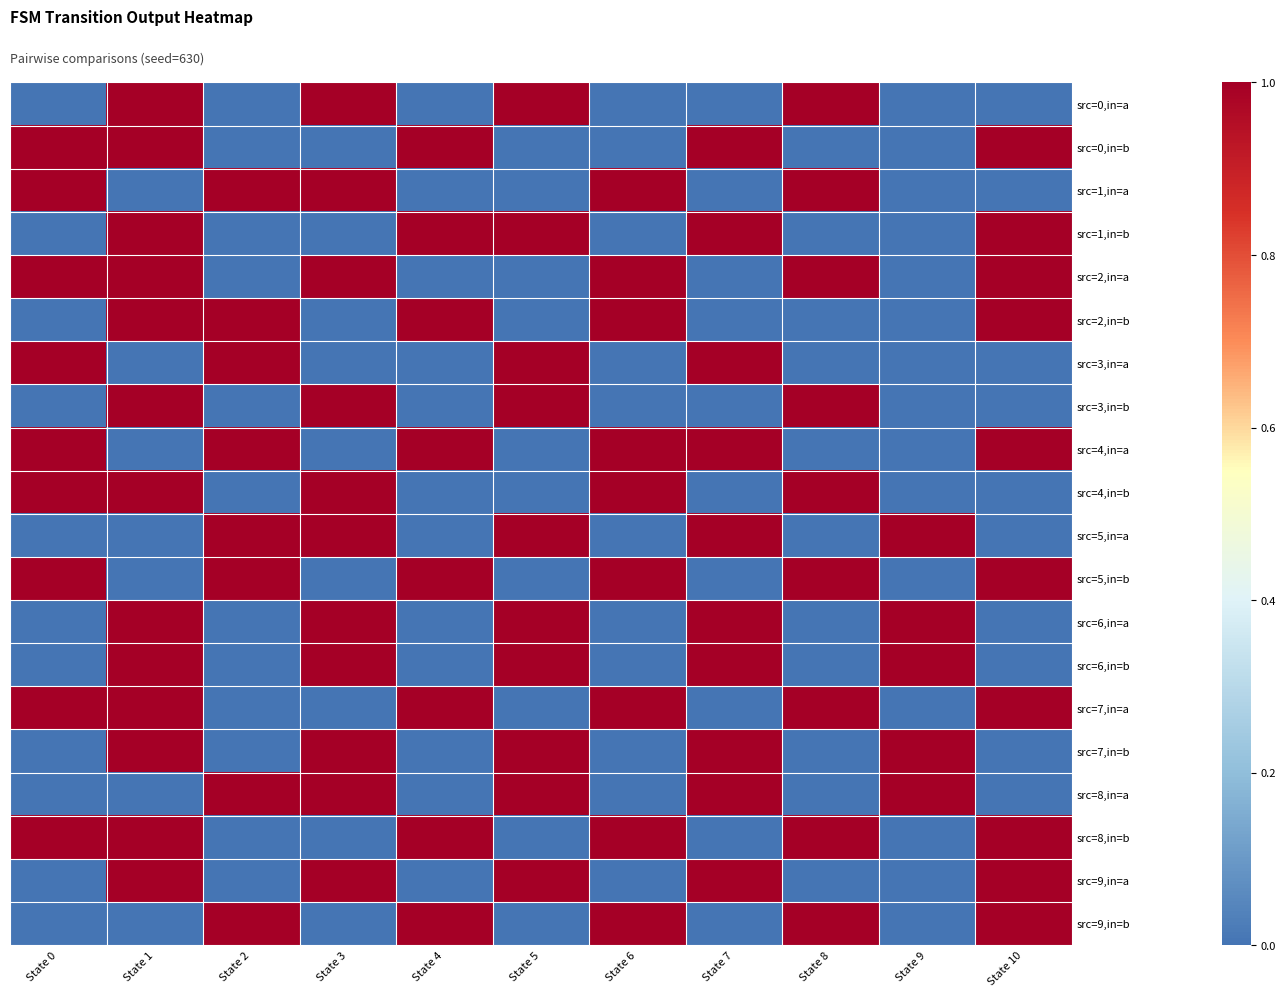

Which series changed the most between State 0 and State 3?

src=0,in=a